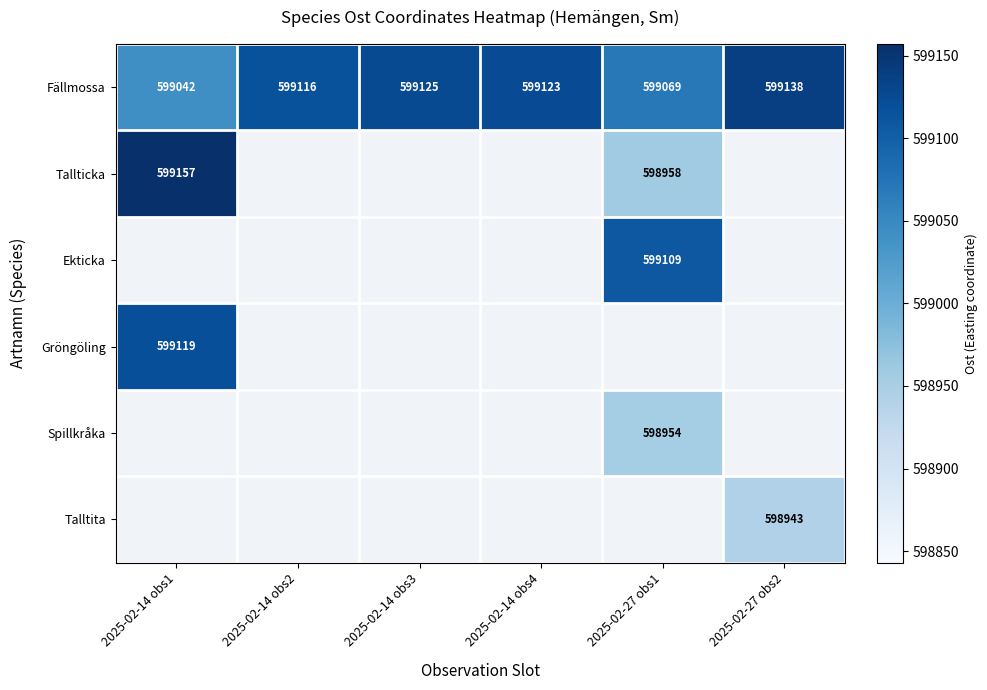

Rank the categories by Fällmossa value from highest to lowest.

2025-02-27 obs2, 2025-02-14 obs3, 2025-02-14 obs4, 2025-02-14 obs2, 2025-02-27 obs1, 2025-02-14 obs1